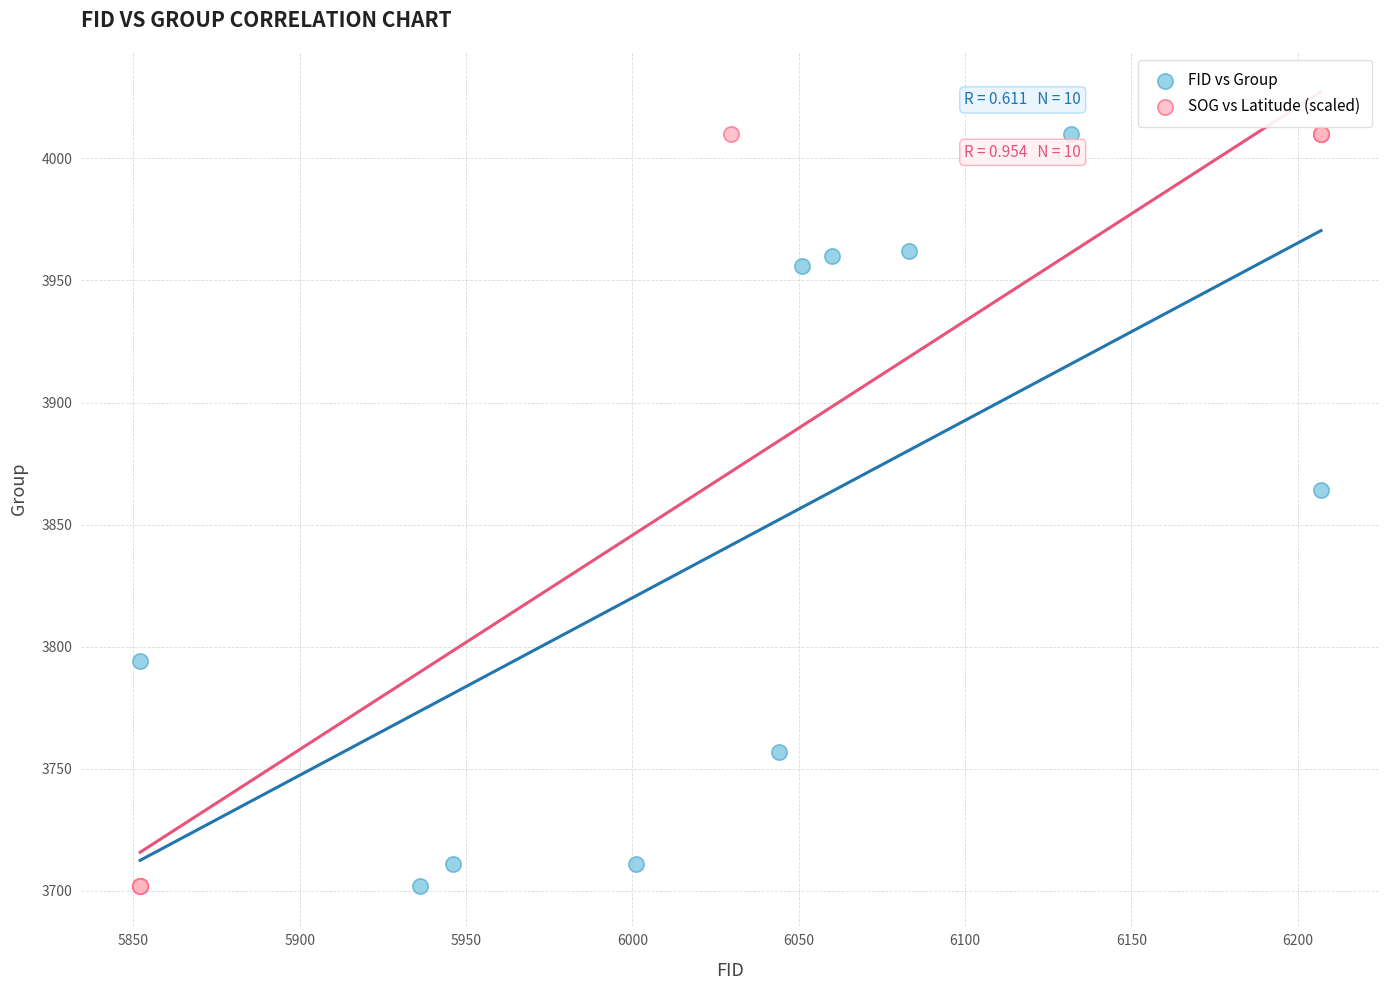

What are all the series names shown in the legend?

FID vs Group, SOG vs Latitude (scaled)